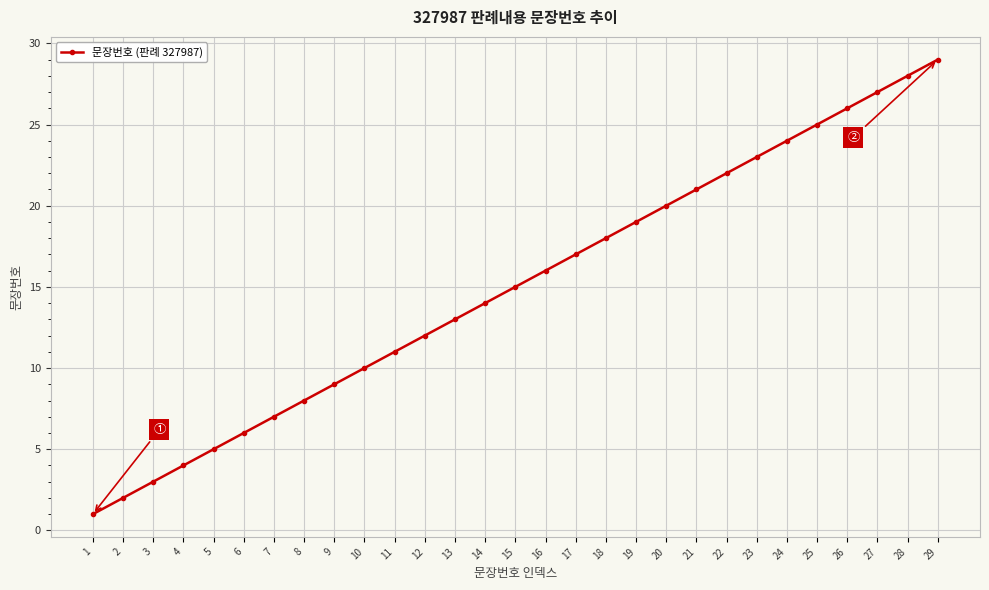

Which category has the highest value across all series?

29